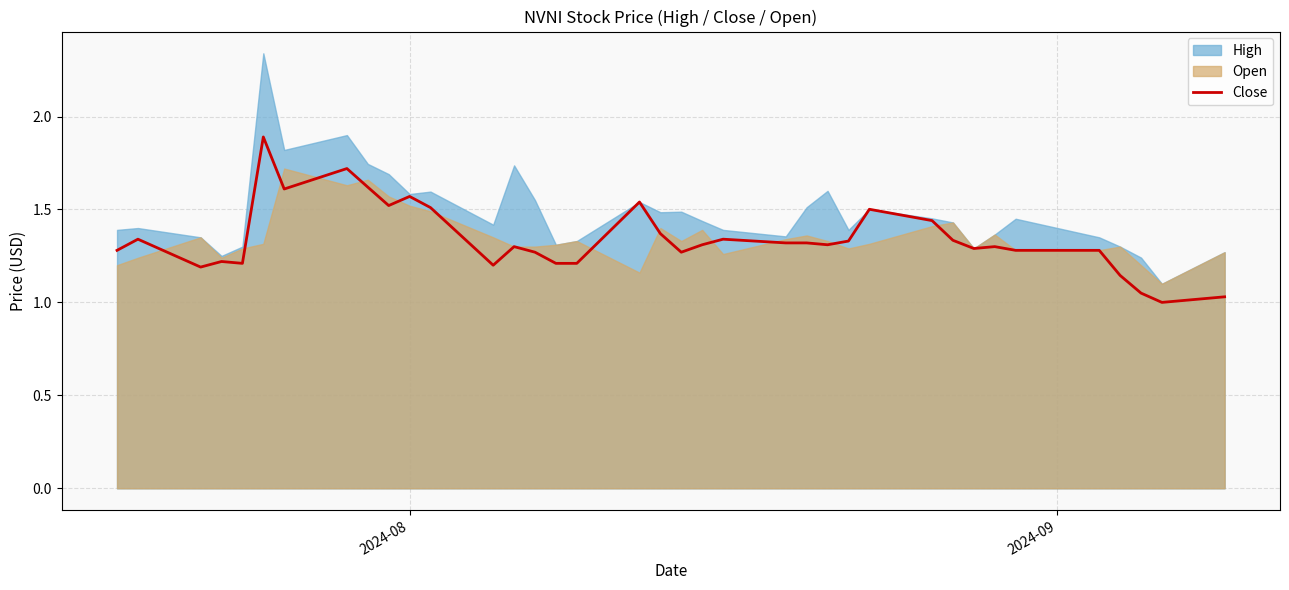

What is the highest value of the Close series?

1.9